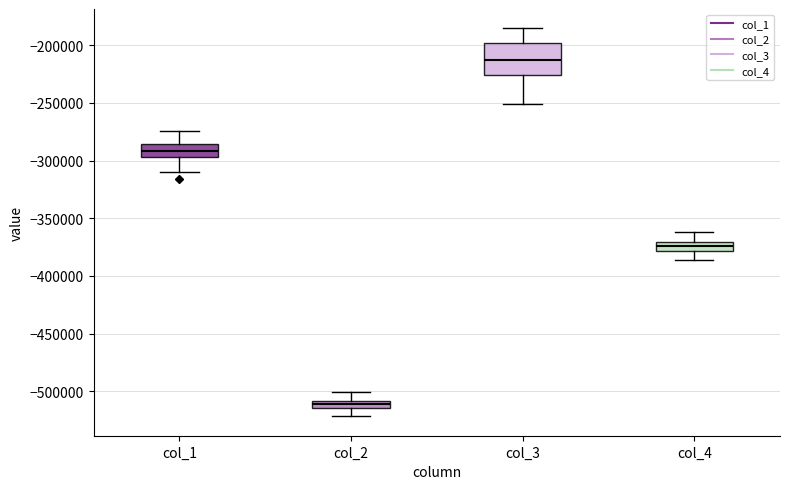

Where does the median line of the box for col_3 sit on the y-axis? The values are not printed on the chart, so give them approximately, as read against the axis.

-215000